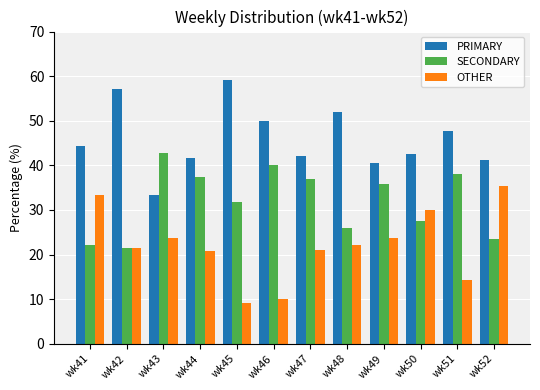

How many values in the SECONDARY series exceed 35?

6